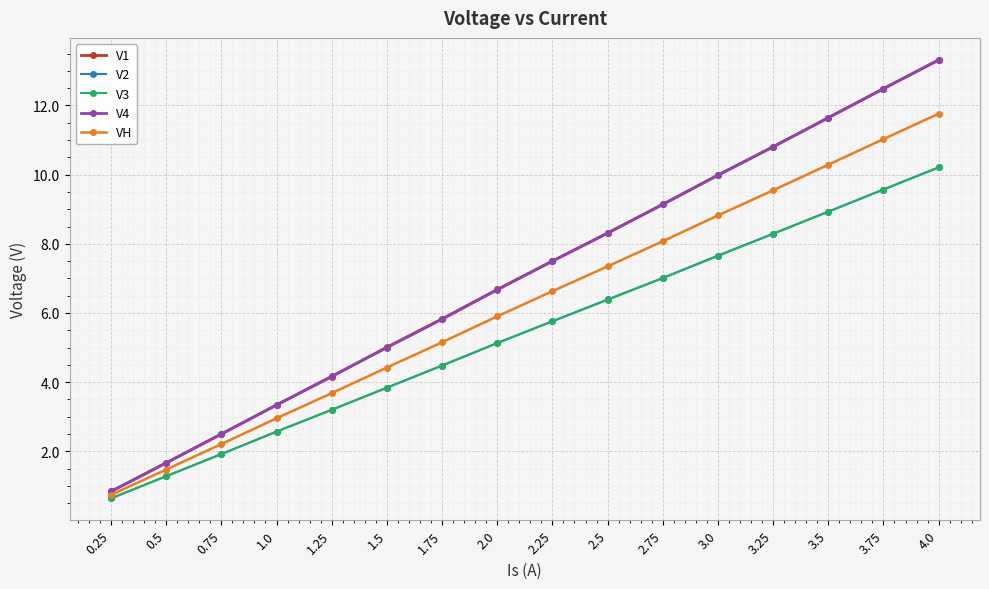

Reading right to left, list all the values displayed in this chart.

V1: 4.0=13.3	3.75=12.5	3.5=11.6	3.25=10.8	3.0=10.0	2.75=9.1	2.5=8.3	2.25=7.5	2.0=6.7	1.75=5.8	1.5=5.0	1.25=4.2	1.0=3.3	0.75=2.5	0.5=1.7	0.25=0.8
V2: 4.0=10.2	3.75=9.6	3.5=8.9	3.25=8.3	3.0=7.7	2.75=7.0	2.5=6.4	2.25=5.8	2.0=5.1	1.75=4.5	1.5=3.8	1.25=3.2	1.0=2.6	0.75=1.9	0.5=1.3	0.25=0.6
V3: 4.0=10.2	3.75=9.6	3.5=8.9	3.25=8.3	3.0=7.7	2.75=7.0	2.5=6.4	2.25=5.8	2.0=5.1	1.75=4.5	1.5=3.8	1.25=3.2	1.0=2.6	0.75=1.9	0.5=1.3	0.25=0.6
V4: 4.0=13.3	3.75=12.5	3.5=11.7	3.25=10.8	3.0=10.0	2.75=9.1	2.5=8.3	2.25=7.5	2.0=6.7	1.75=5.8	1.5=5.0	1.25=4.2	1.0=3.3	0.75=2.5	0.5=1.7	0.25=0.8
VH: 4.0=11.8	3.75=11.0	3.5=10.3	3.25=9.5	3.0=8.8	2.75=8.1	2.5=7.3	2.25=6.6	2.0=5.9	1.75=5.2	1.5=4.4	1.25=3.7	1.0=3.0	0.75=2.2	0.5=1.5	0.25=0.7